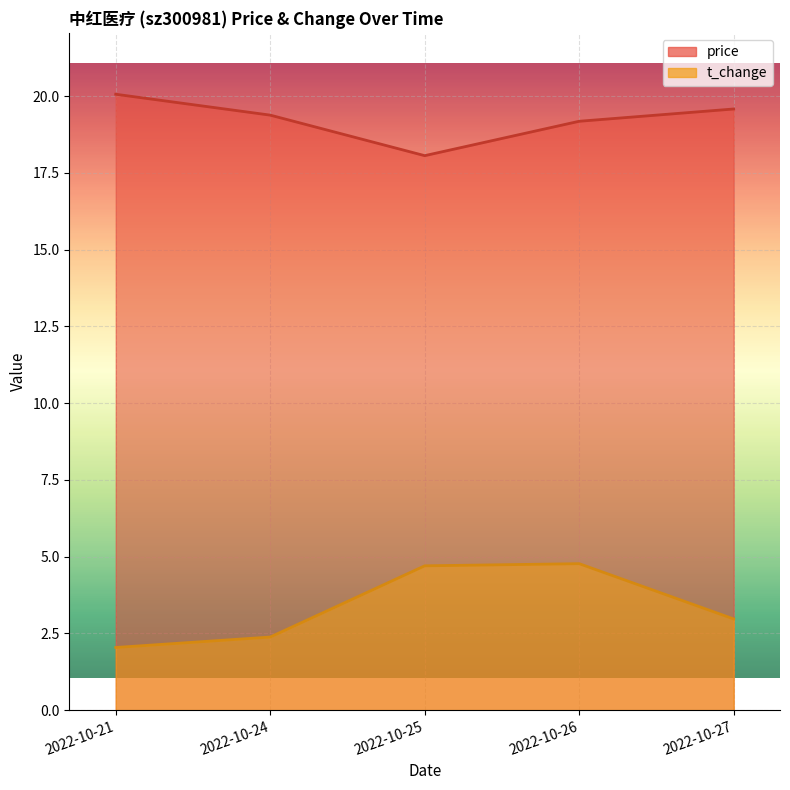

At which category does the chart reach its peak across all series?

2022-10-21